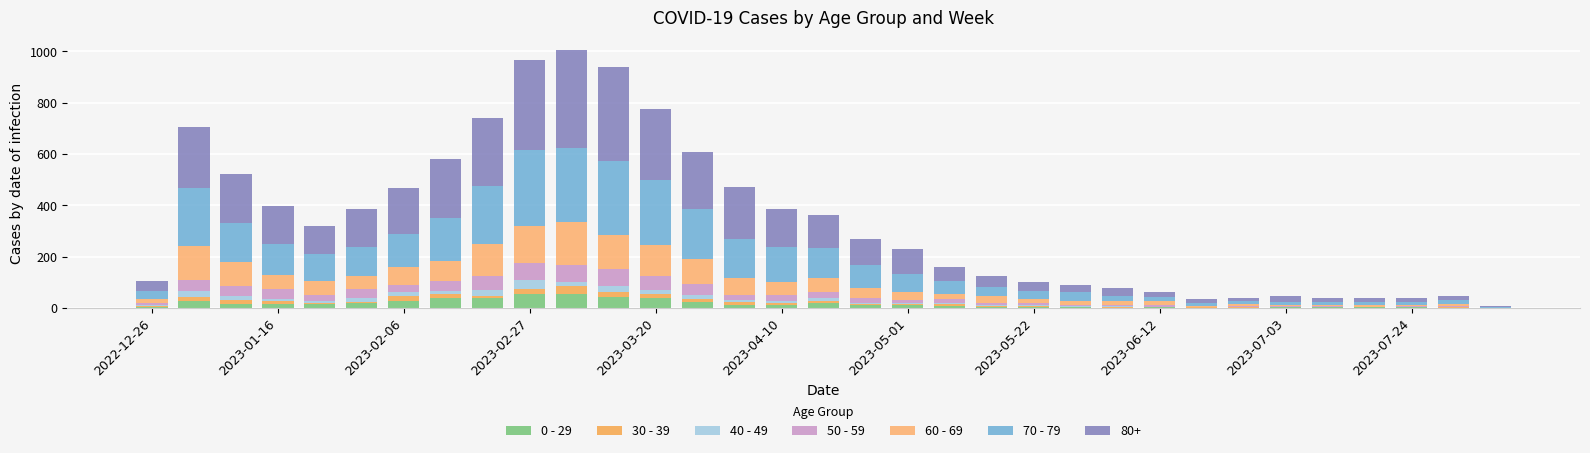

Does the chart contain stacked bars?

Yes